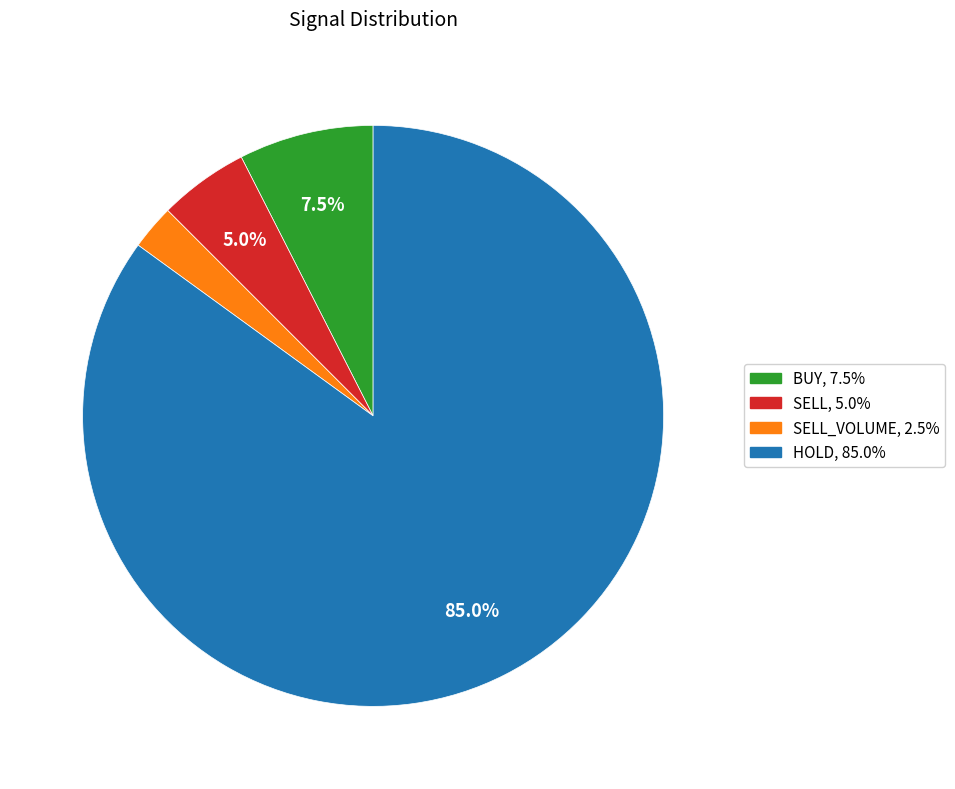

Does any single category account for the majority?

Yes